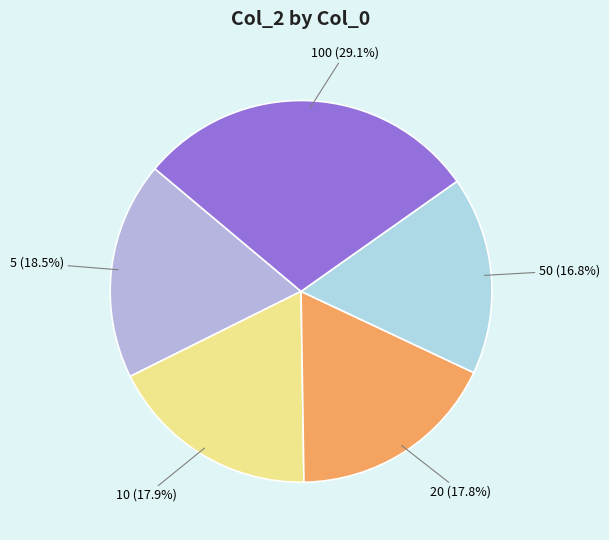

Which category has the smallest portion of the pie?

50 (16.8%)